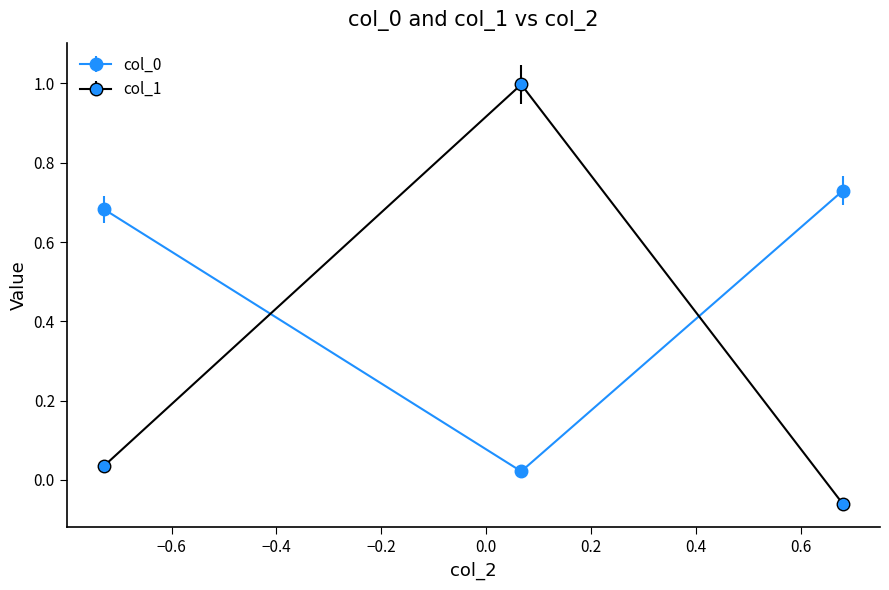

What is the maximum value shown in the chart?

1.0